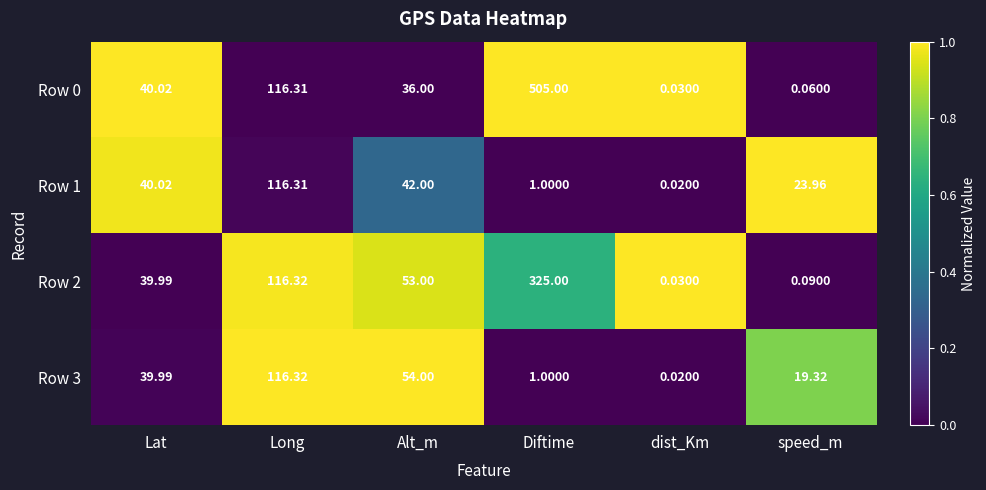

List the labels in order of Row 0 value, largest first.

Diftime, Long, Lat, Alt_m, speed_m, dist_Km